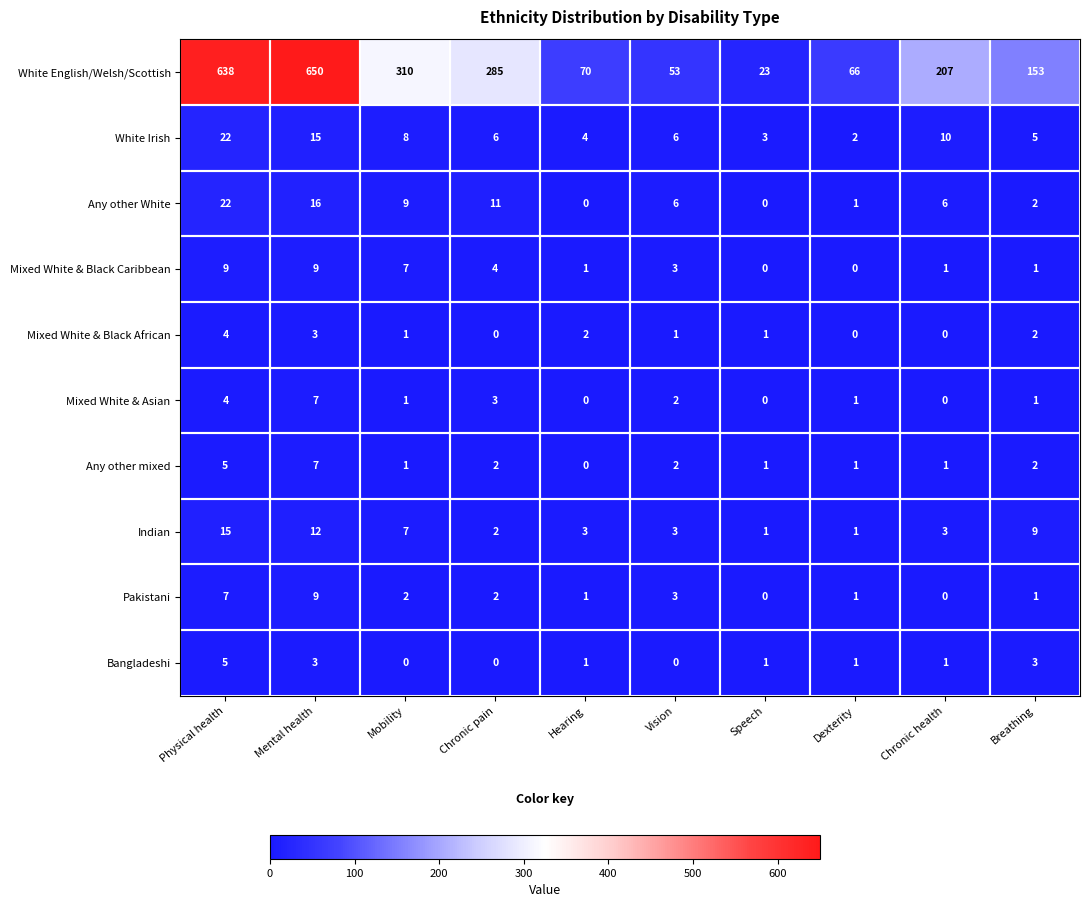

Is it true that Mixed White & Black African equals 5 at Mental health?

False